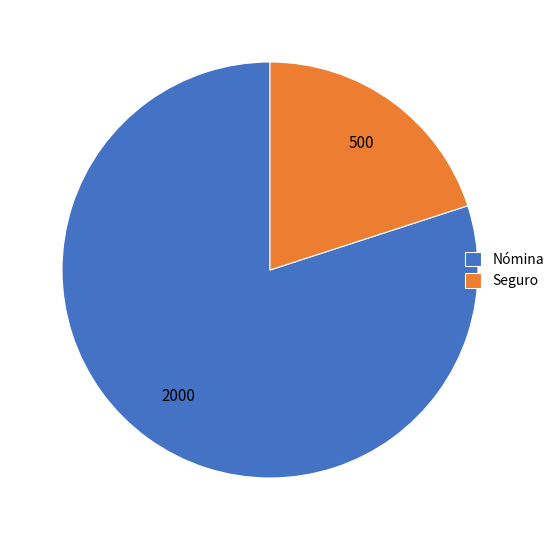

Do Seguro and Nómina together represent more than half of the pie?

Yes